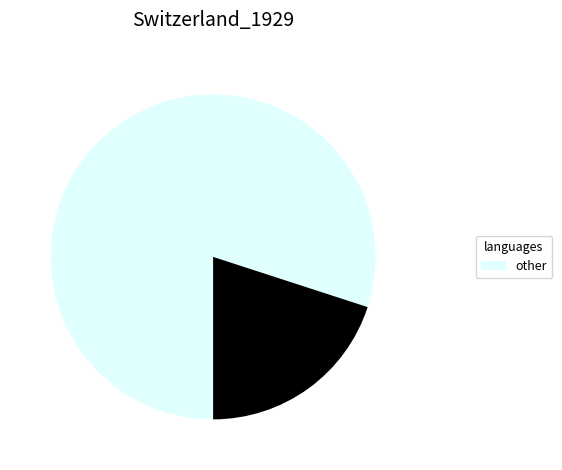

Is there any slice that represents more than half of the pie?

Yes